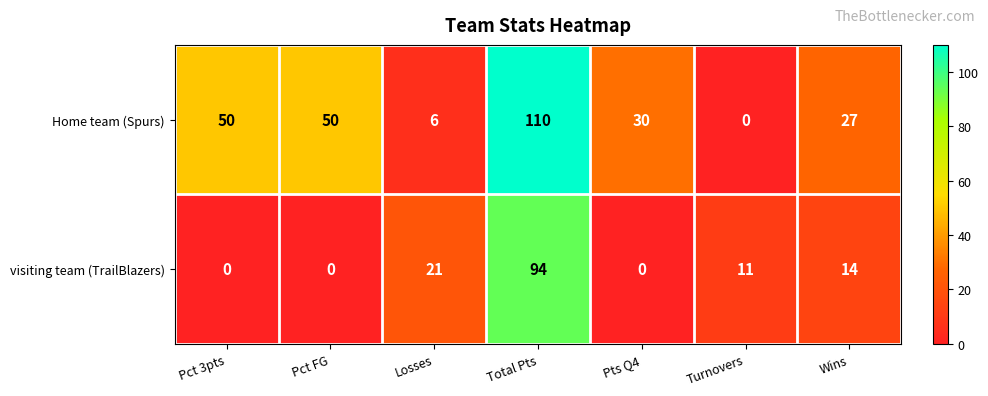

What is the difference between the highest and lowest values at Turnovers?

11